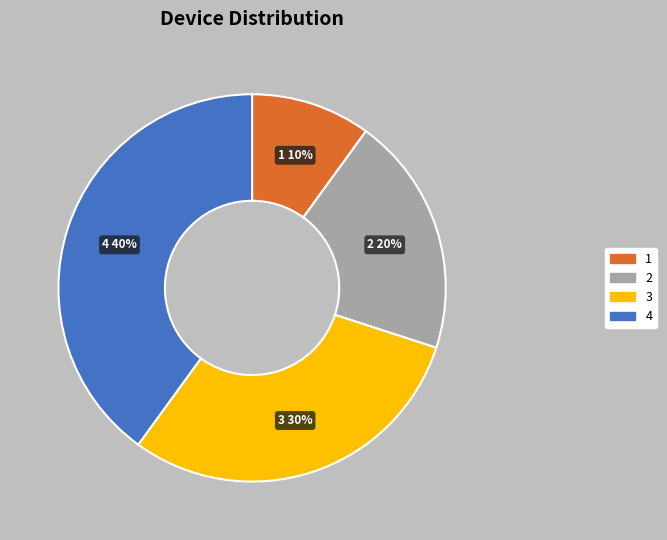

Is it true that 3 is 30% of the pie?

True